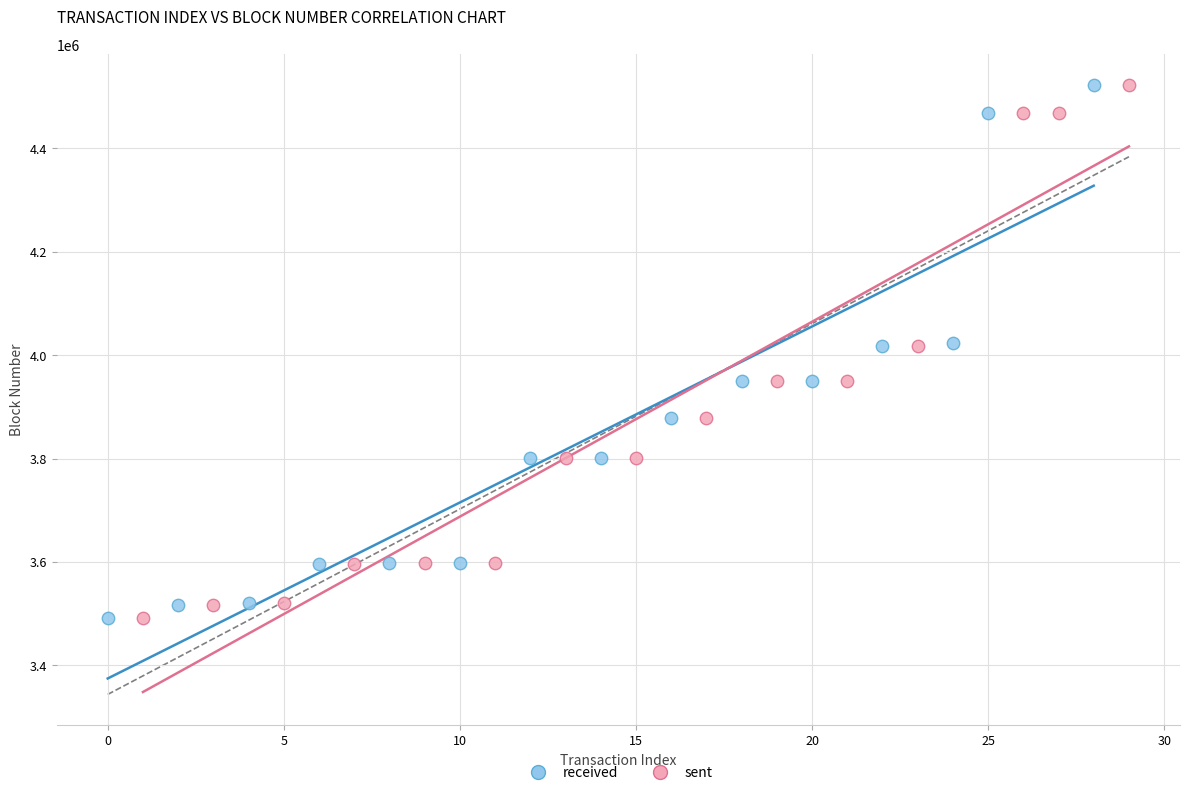

Which series has the widest spread of Y values?

sent